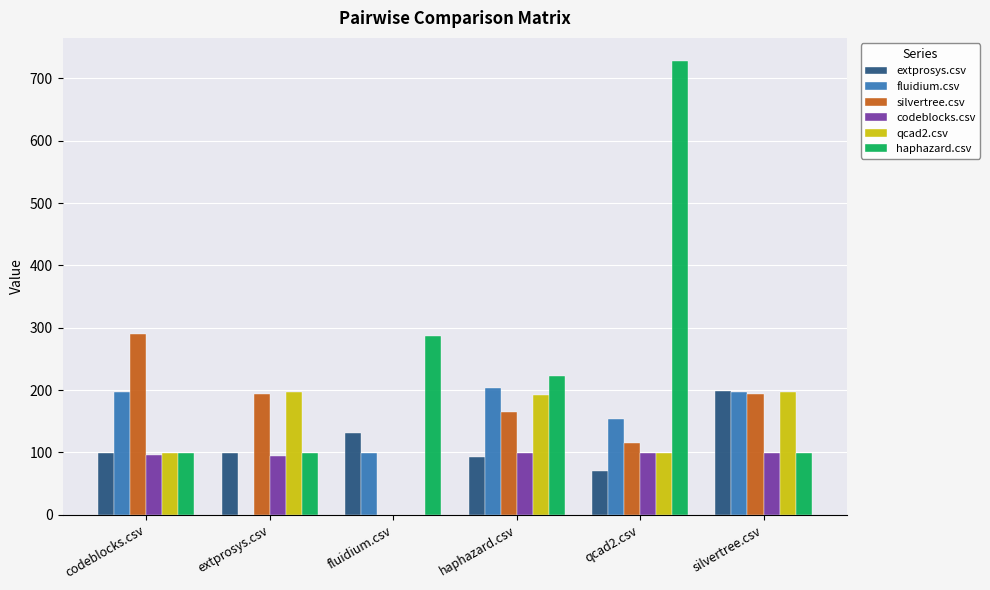

What is the maximum value shown in the chart?

728.5